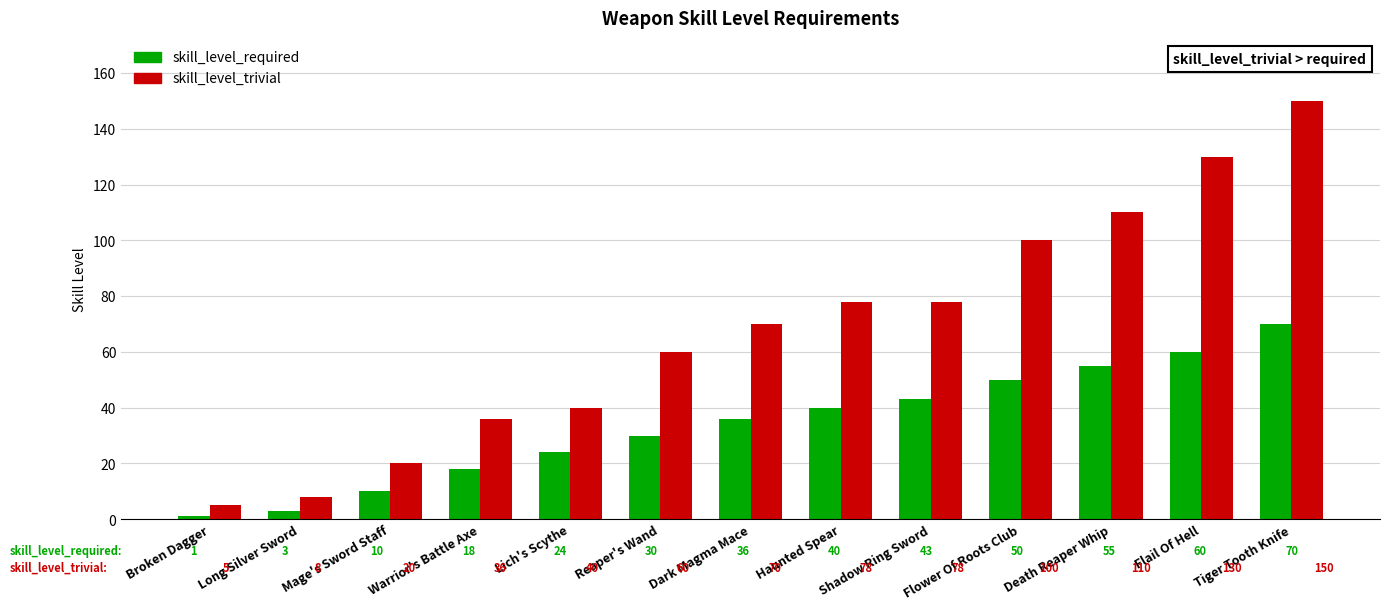

True or false: skill_level_trivial has a value of 195 at Flail Of Hell.

False